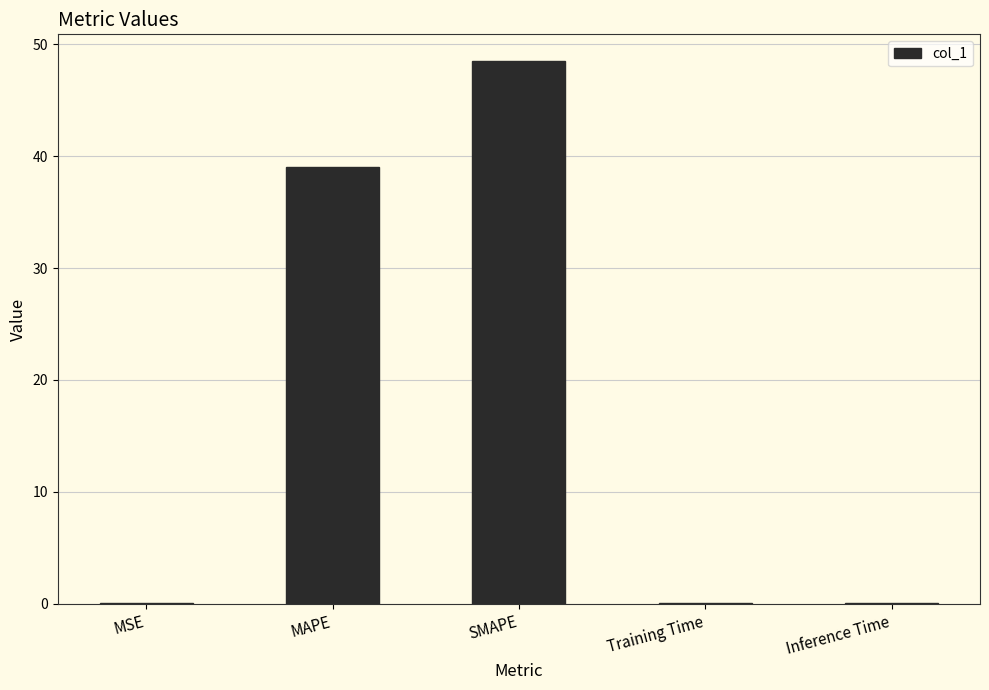

How many data points does each series have?

5